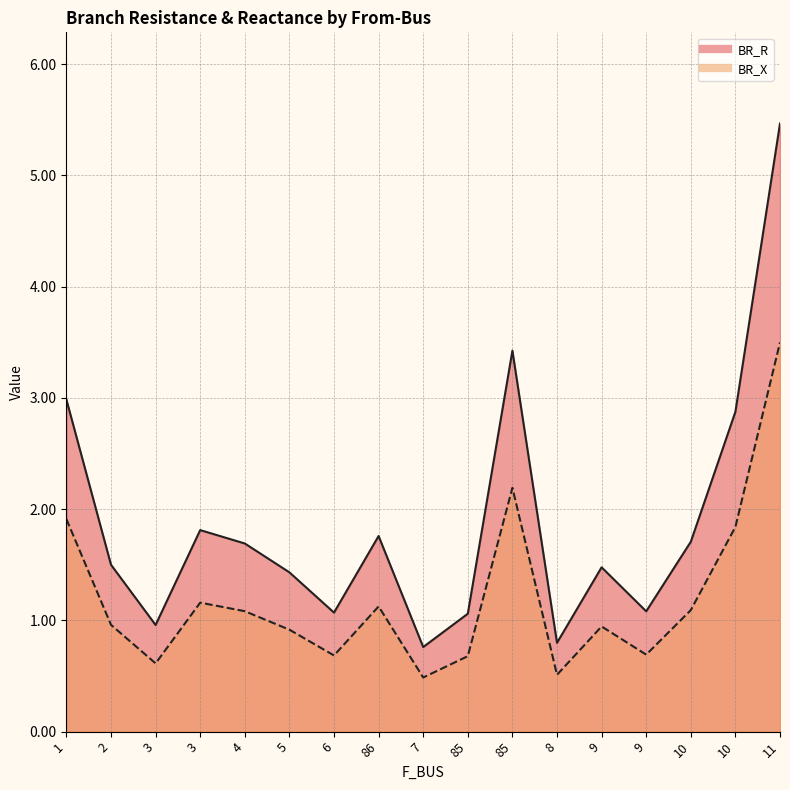

Rank the series by their maximum value, from lowest to highest.

BR_X, BR_R